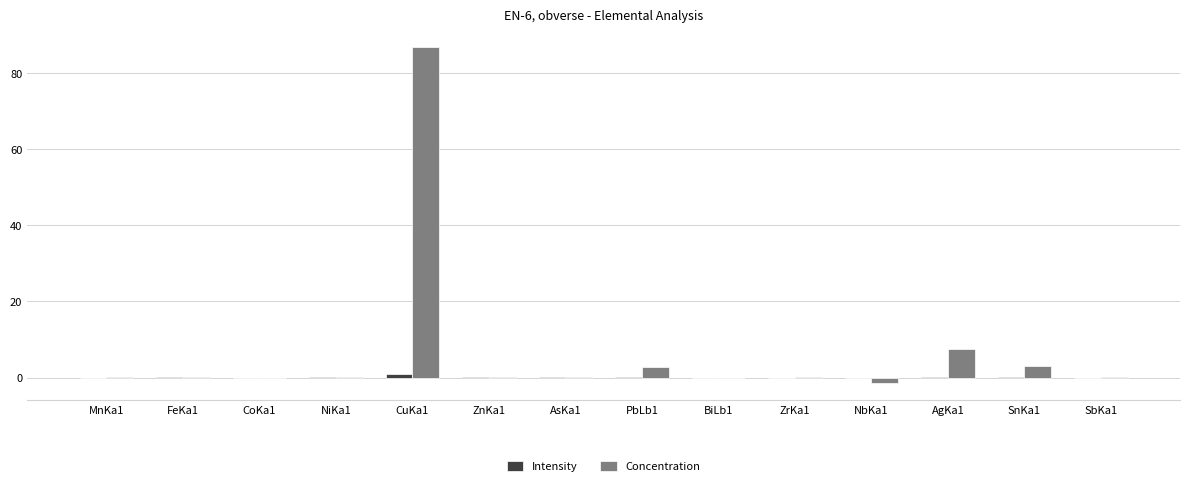

At which label is Concentration closest to 42?

AgKa1